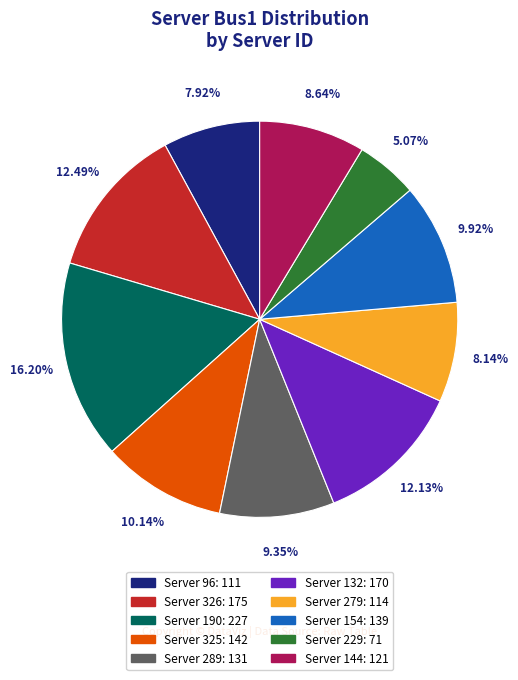

Approximately how many times larger is the value at Server 229: 71 compared to Server 154: 139?

0.5